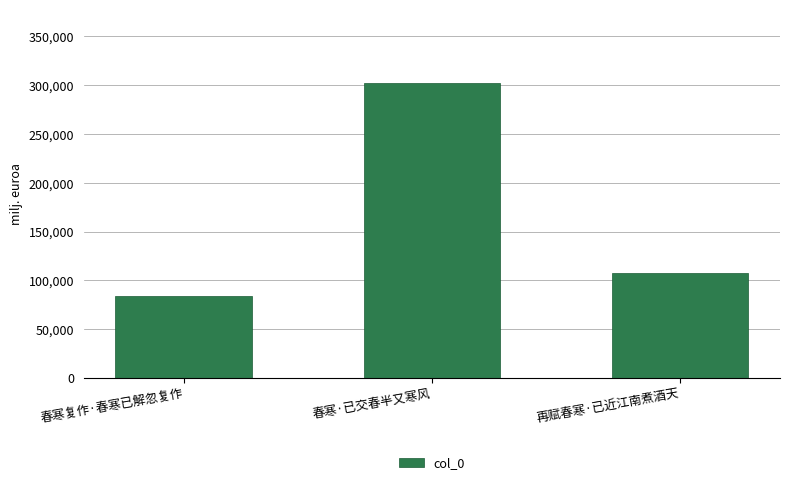

Reading left to right, what are all the values shown in this chart?

83984	301958	107586